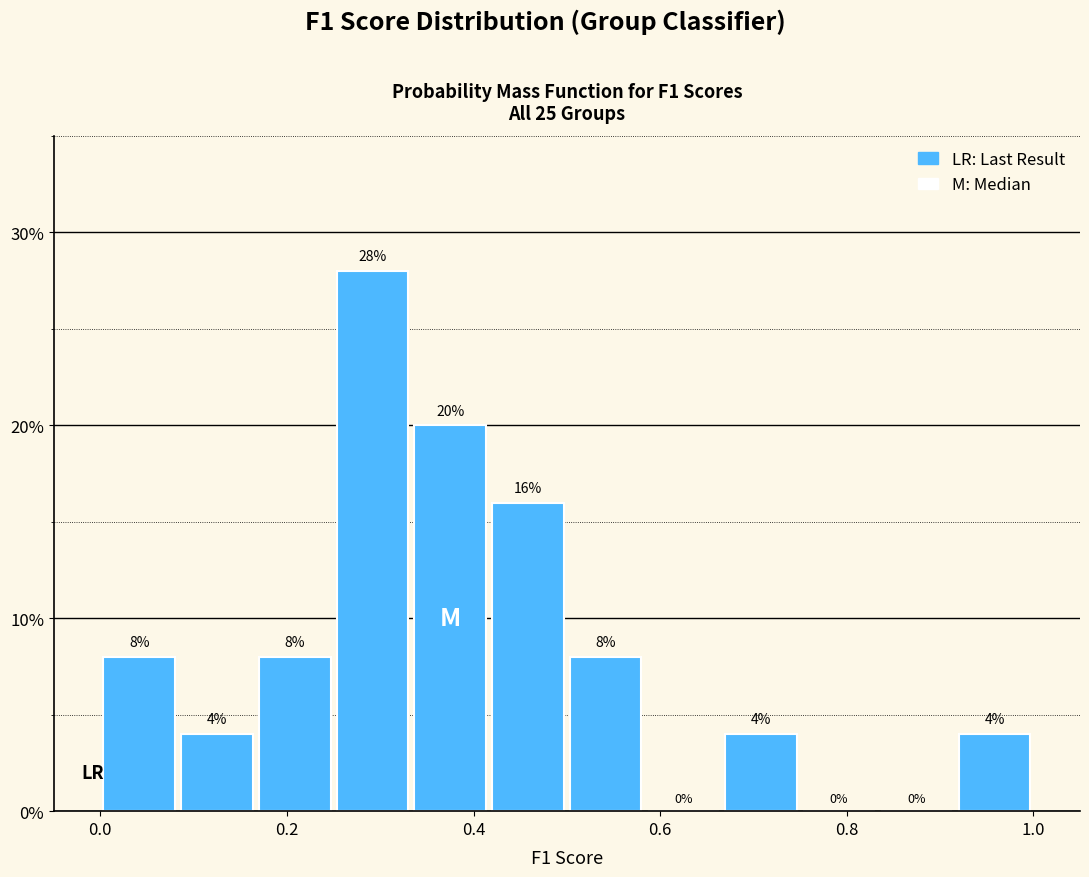

Which range on the x-axis has the tallest bar?

0.26 to 0.34